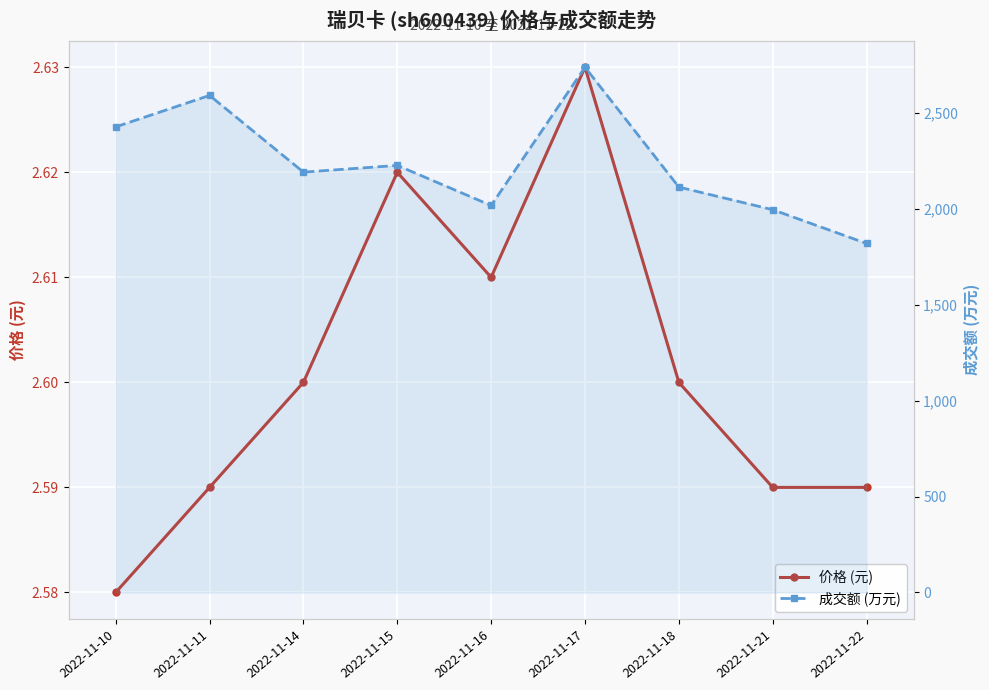

What is the maximum value for 成交额 (万元)?

2739.0